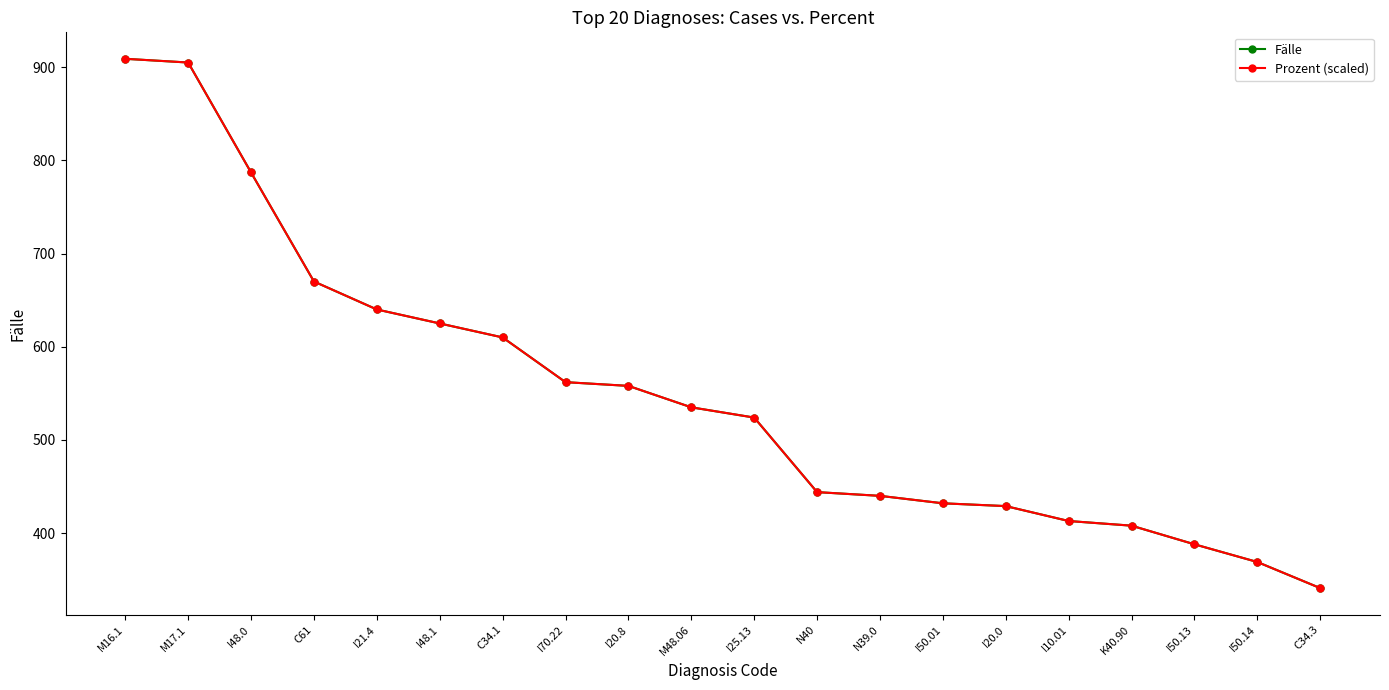

Is this an area chart (filled region under the line)?

No